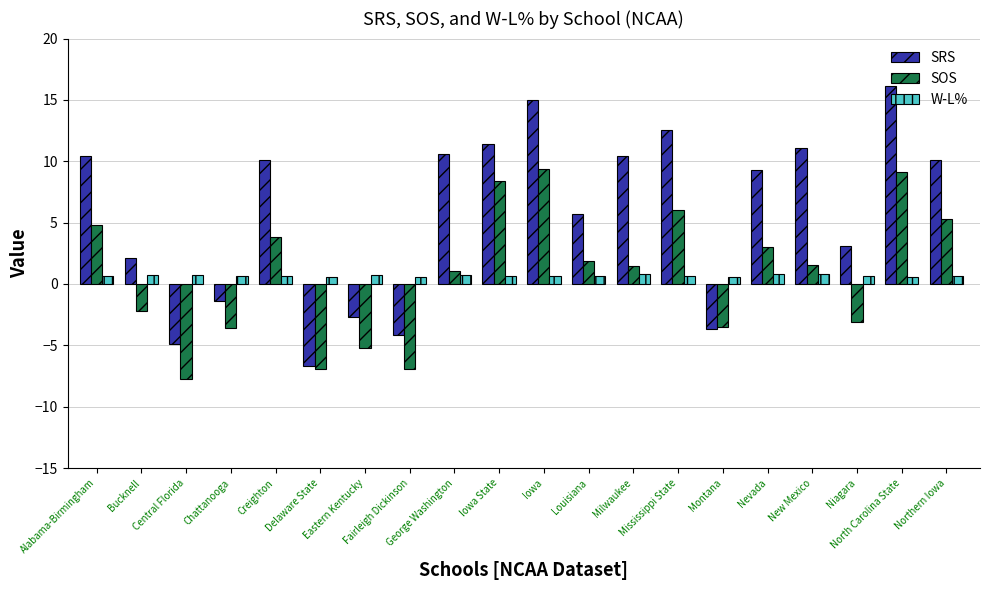

What is the difference between the W-L% values at Central Florida and Milwaukee?

0.1